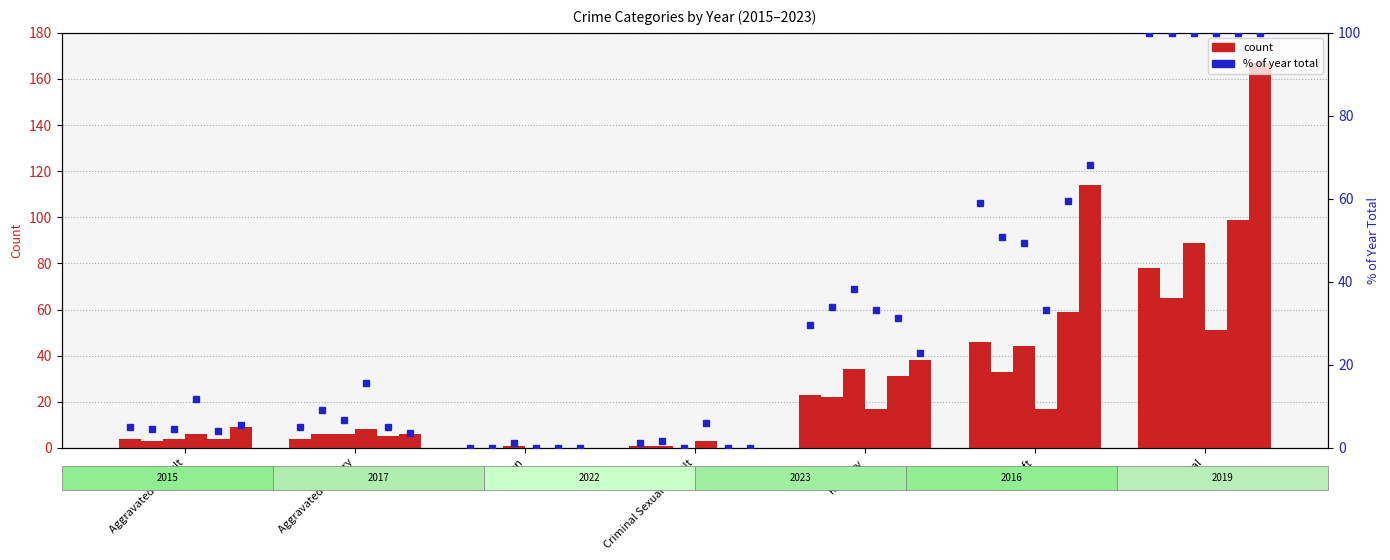

What is the difference between the 2019 % values at Robbery and Total?

77.2